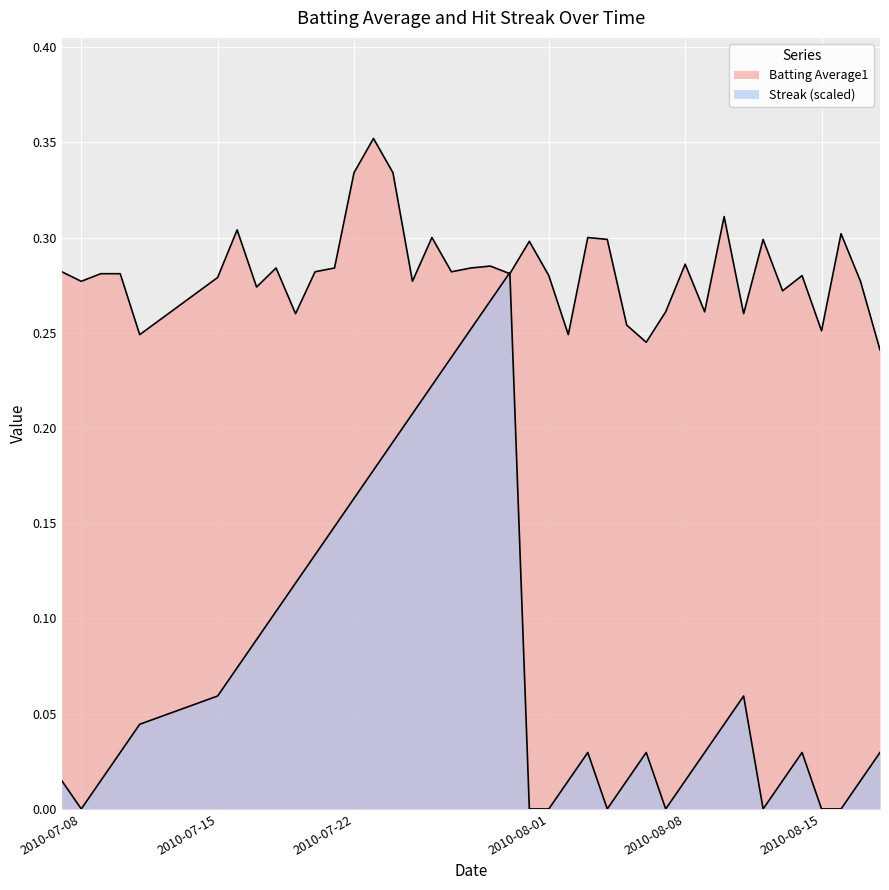

What is the maximum value shown in the chart?

0.4